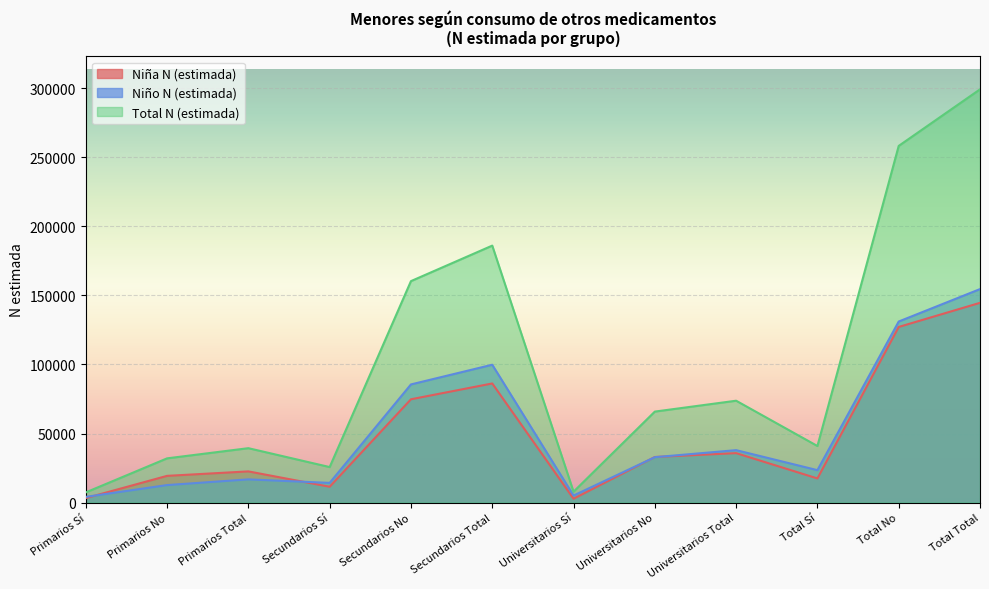

In Niña N (estimada), how many points are lower than both neighbors (excluding endpoints)?

3